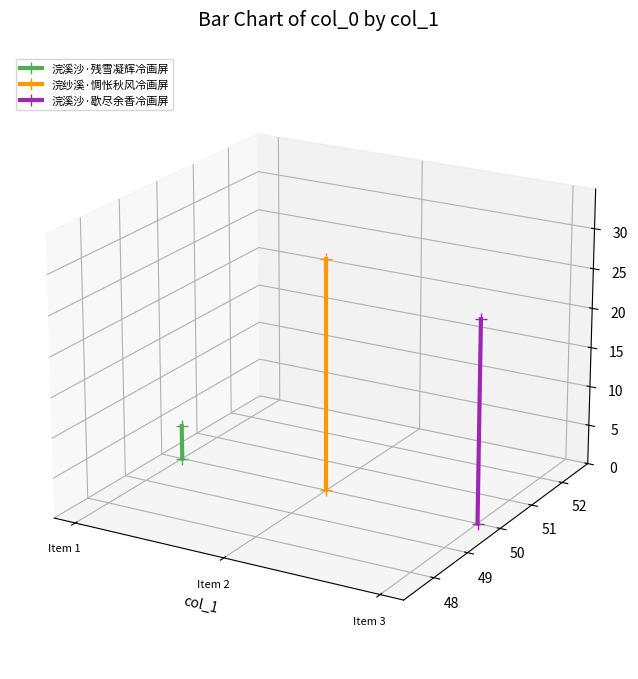

Is the value of 浣溪沙·歇尽余香冷画屏 at Item 2 greater than the value of 浣纱溪·惆怅秋风冷画屏 at Item 2?

No